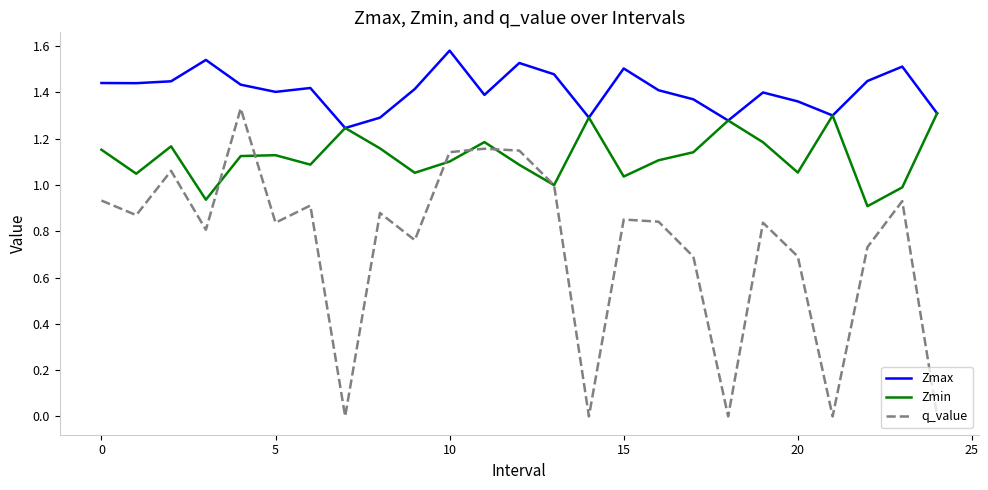

Which series has the largest range (max minus min)?

q_value